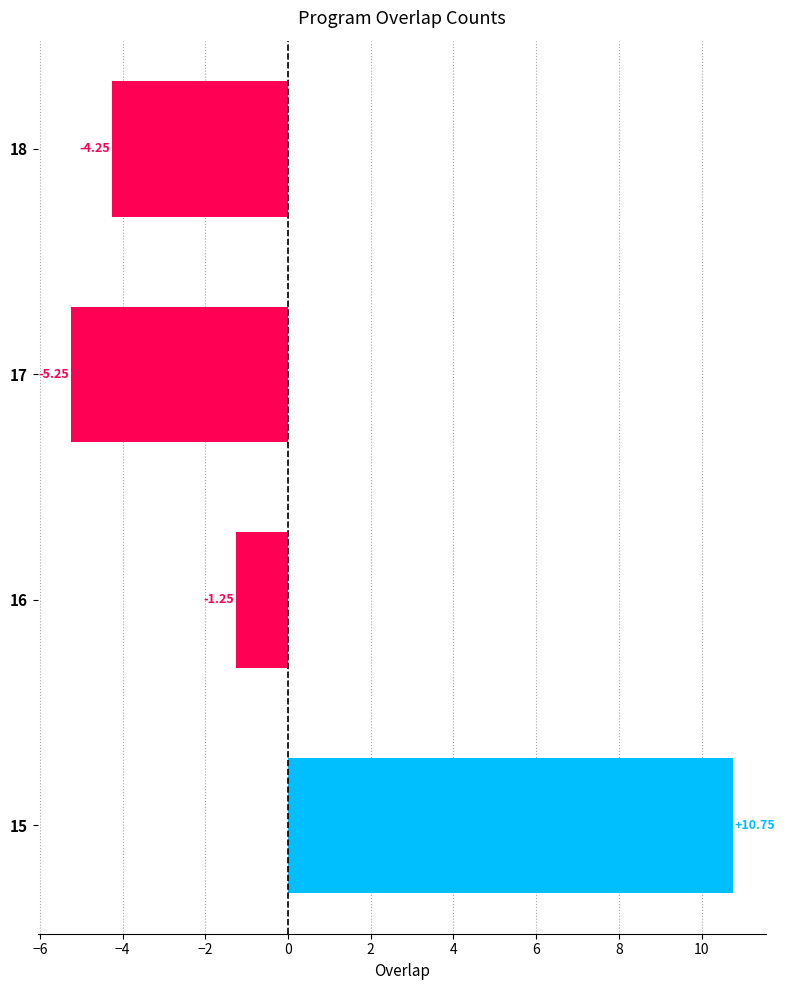

What is the maximum value shown in the chart?

10.8